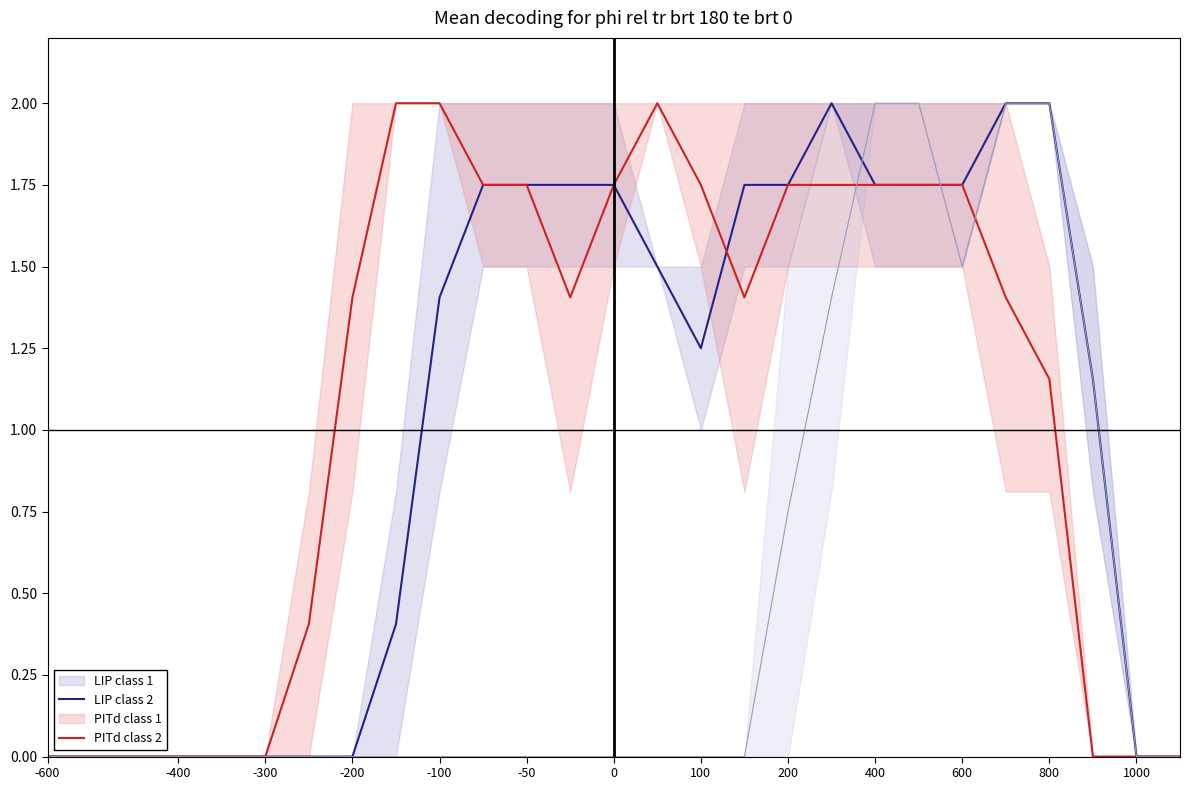

After their last crossing, which series has the higher values: PITd class 2 or LIP class 2?

LIP class 2